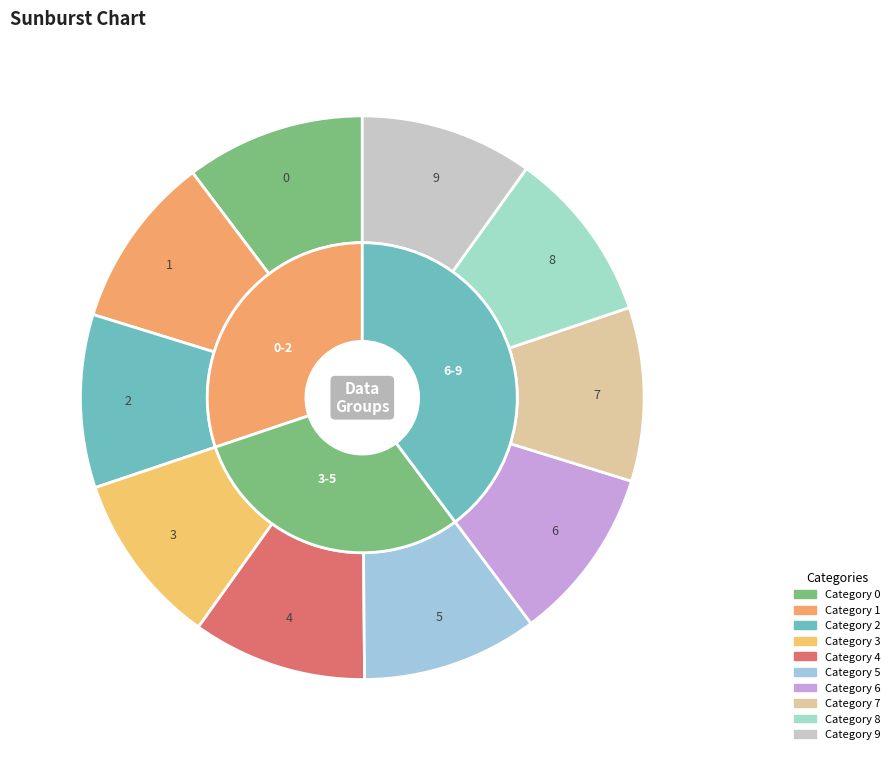

Is it true that 3 is 20% of the pie?

False